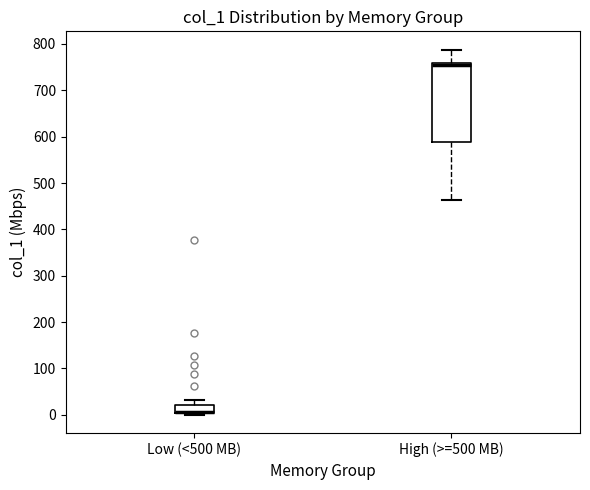

Reading left to right, read every box against the y-axis: the position of its median line, the range the box covers, and the ends of its whiskers. The values are not printed on the chart, so give them approximately, as read against the axis.

Low (<500 MB): median 10 (drawn on the box's lower edge), box 0 to 20, whiskers 0 to 30
High (>=500 MB): median 750, box 590 to 760, whiskers 460 to 790